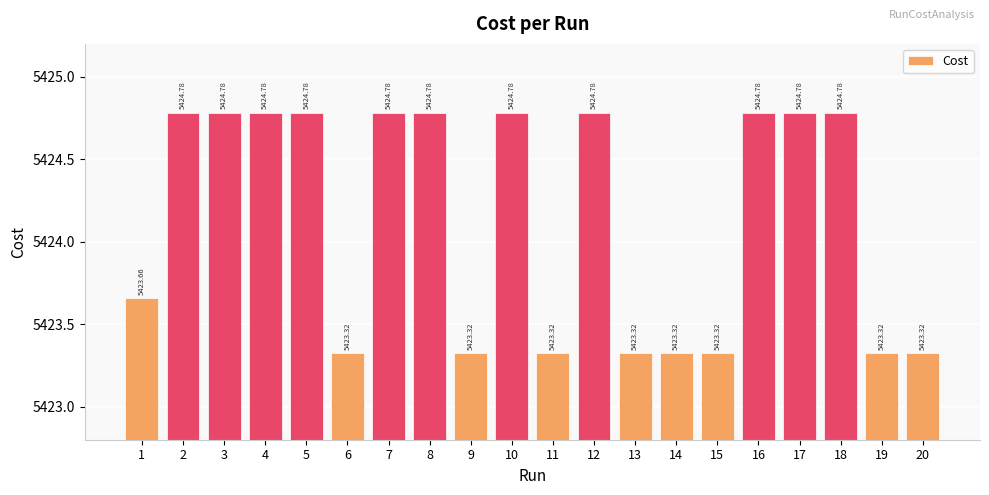

What is the change in value from 5 to 11?

-1.5